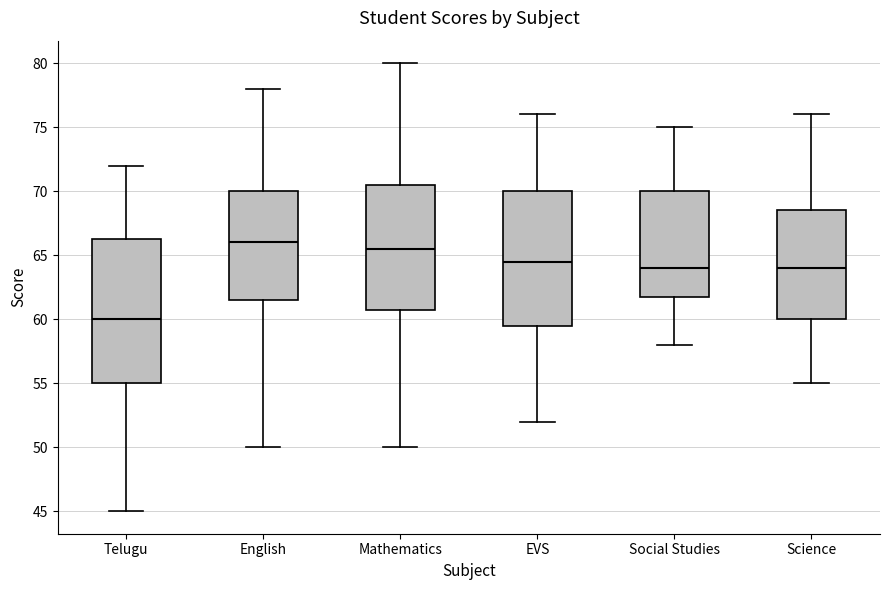

Reading left to right, transcribe this box plot: for each box, give where its median line is, the range the box spans, and where its two whiskers end, as read against the y-axis. The values are not printed on the chart, so give them approximately, as read against the axis.

Telugu: median 60.0, box 55.0 to 66.5, whiskers 45.0 to 72.0
English: median 66.0, box 61.5 to 70.0, whiskers 50.0 to 78.0
Mathematics: median 65.5, box 61.0 to 70.5, whiskers 50.0 to 80.0
EVS: median 64.5, box 59.5 to 70.0, whiskers 52.0 to 76.0
Social Studies: median 64.0, box 62.0 to 70.0, whiskers 58.0 to 75.0
Science: median 64.0, box 60.0 to 68.5, whiskers 55.0 to 76.0